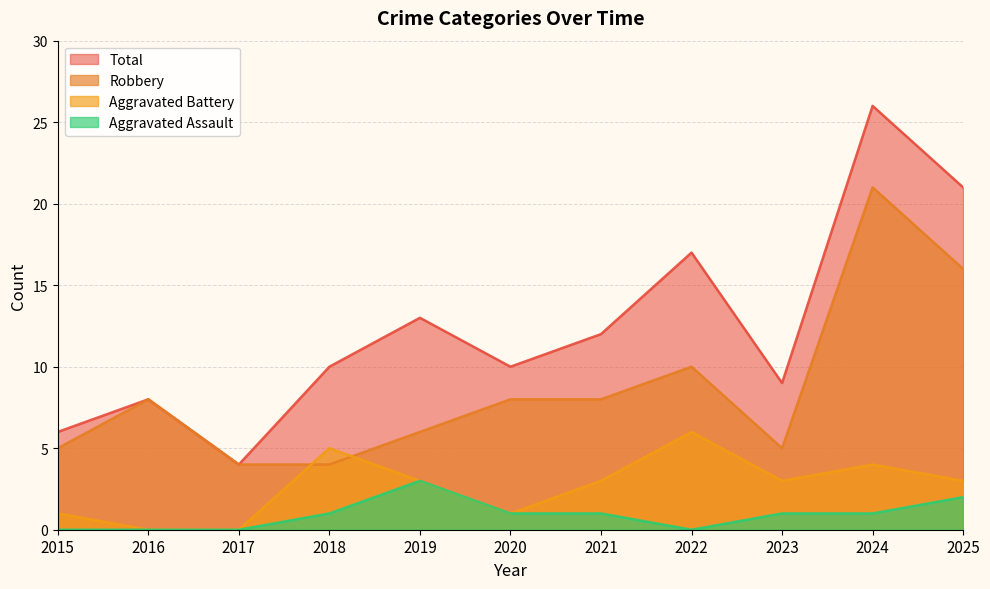

The value of Robbery at 2022 is 4. True or false?

False